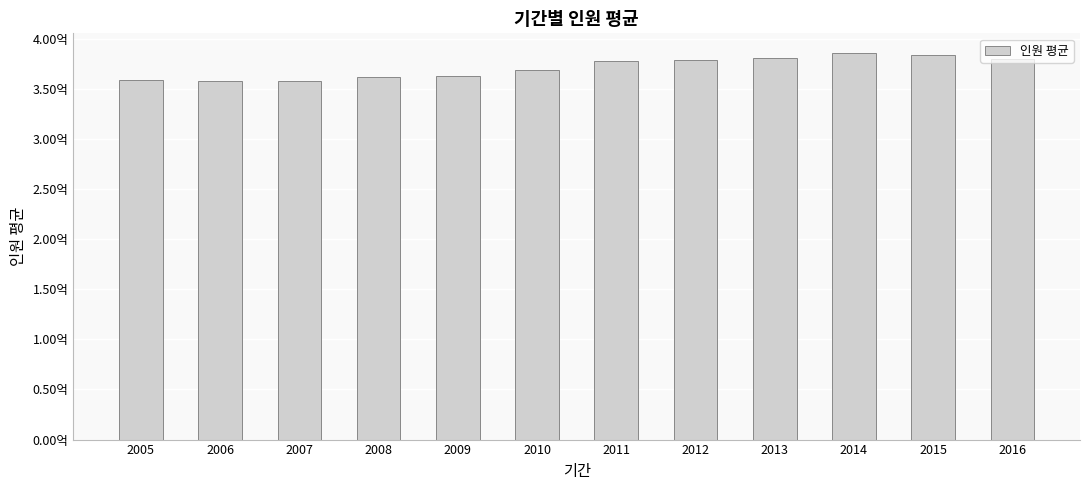

Are the bars horizontal?

No